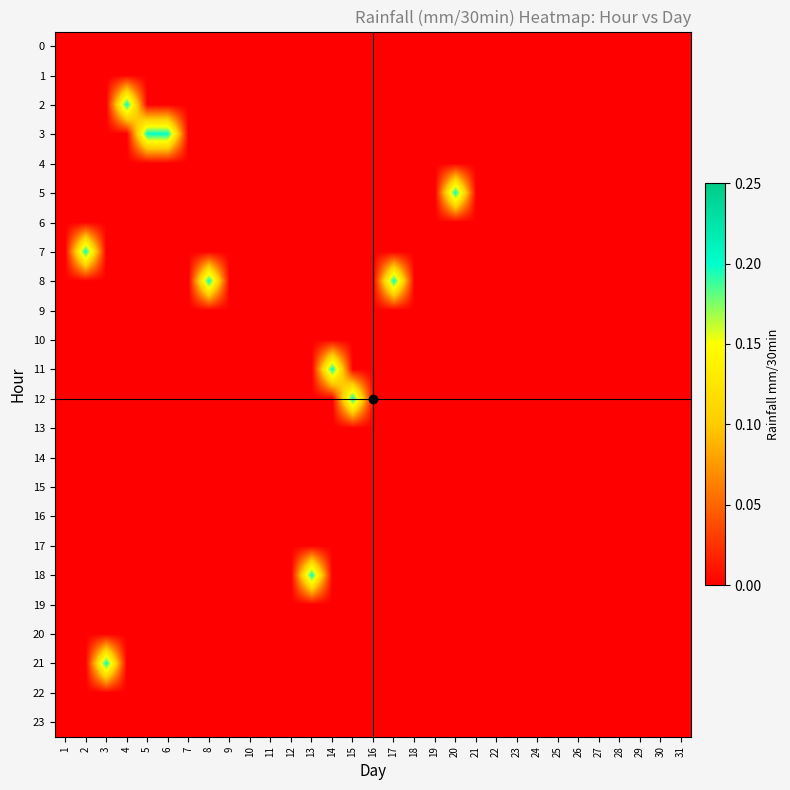

Which series has the largest total across all categories?

3